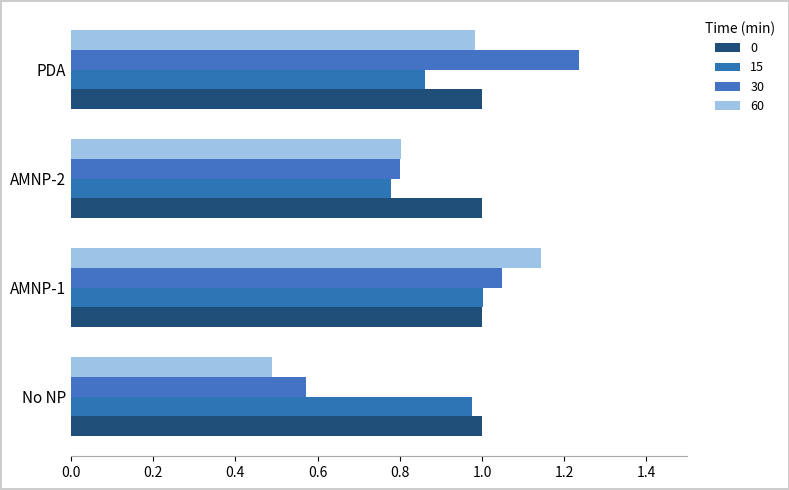

Is it true that 30 equals 1.2 at PDA?

True